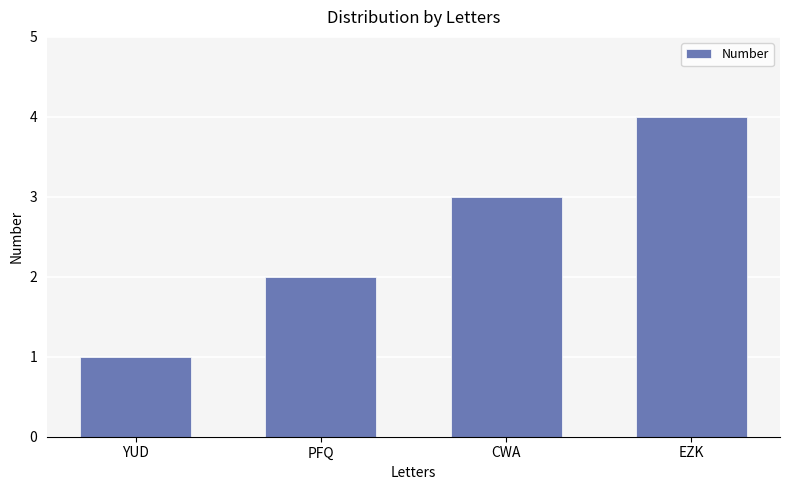

Rank the categories by value from highest to lowest.

EZK, CWA, PFQ, YUD